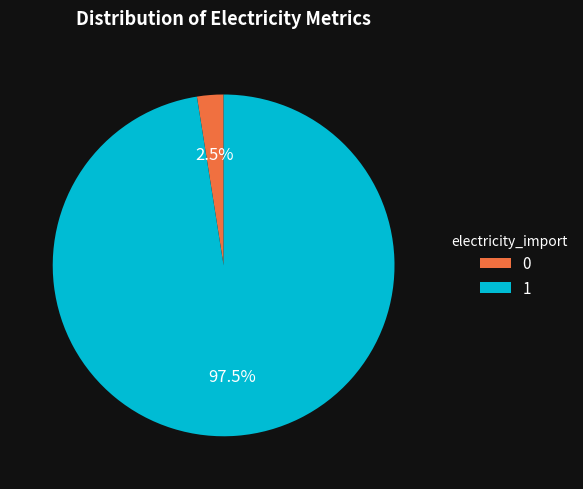

What is the smallest slice in the pie chart?

0